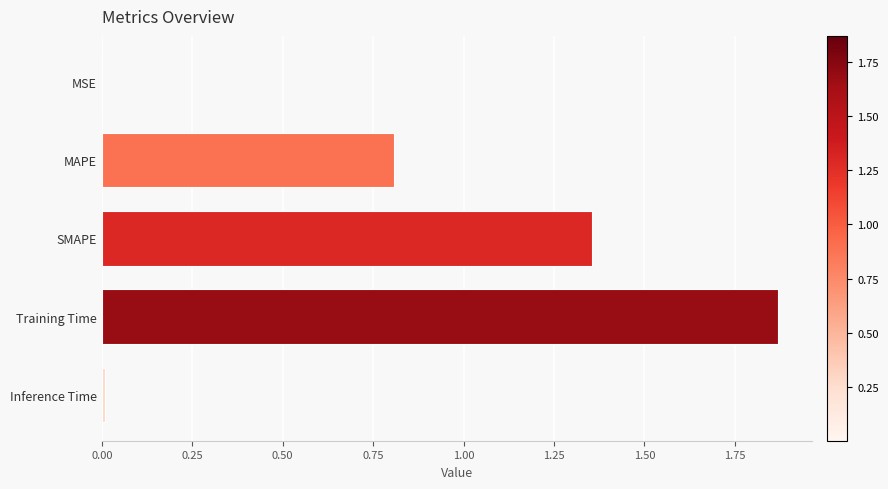

At which category does the chart reach its peak across all series?

Training Time